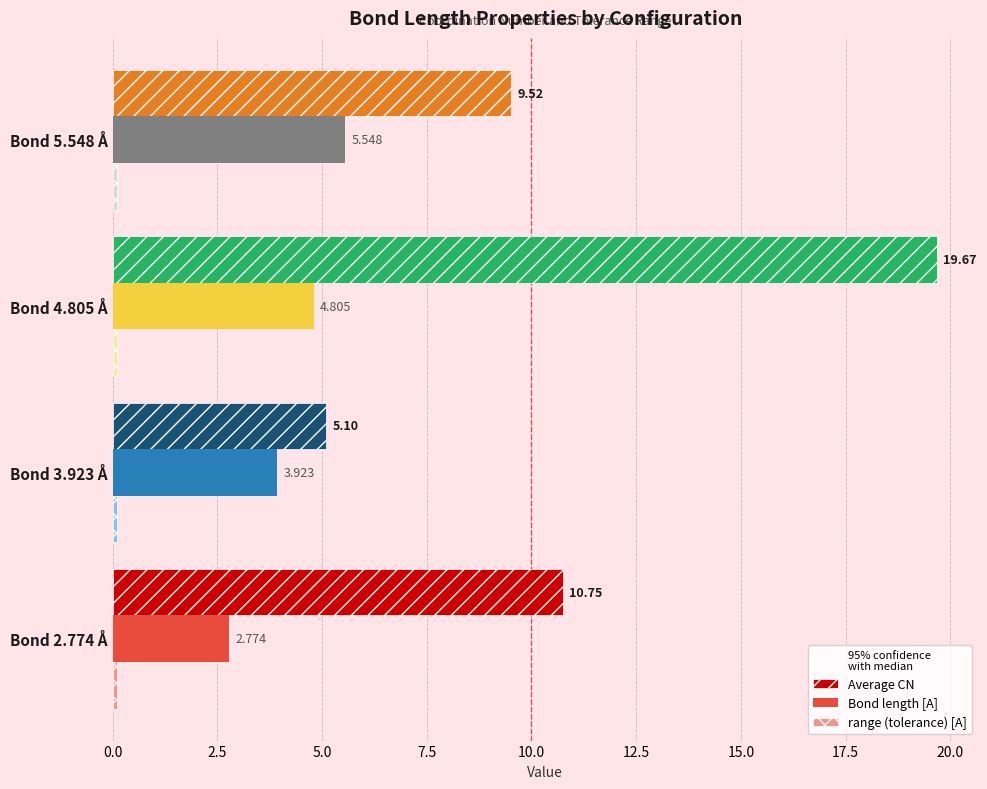

Which series has the widest spread of values?

Average CN